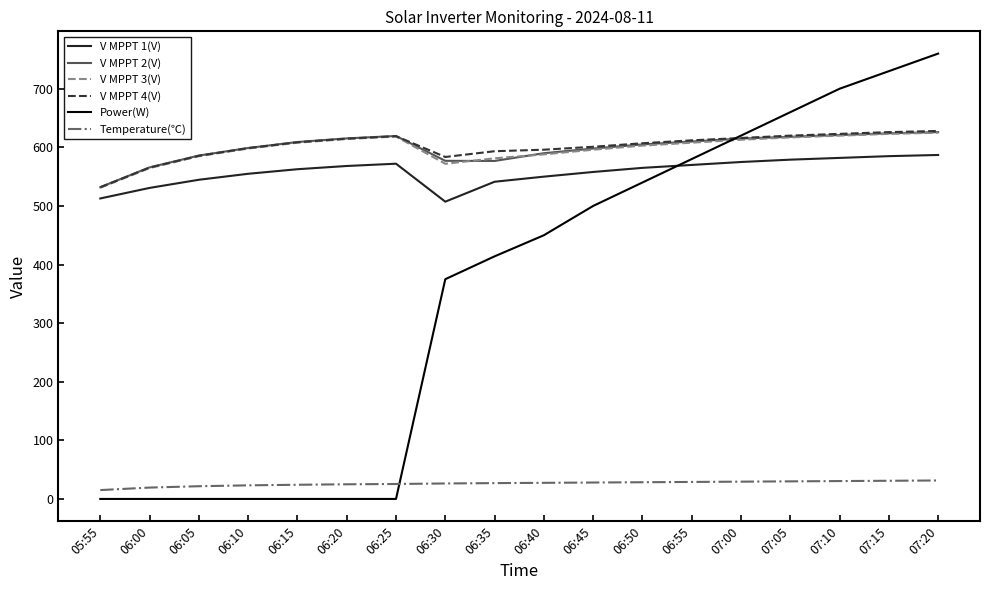

What is the highest value of the V MPPT 1(V) series?

587.0